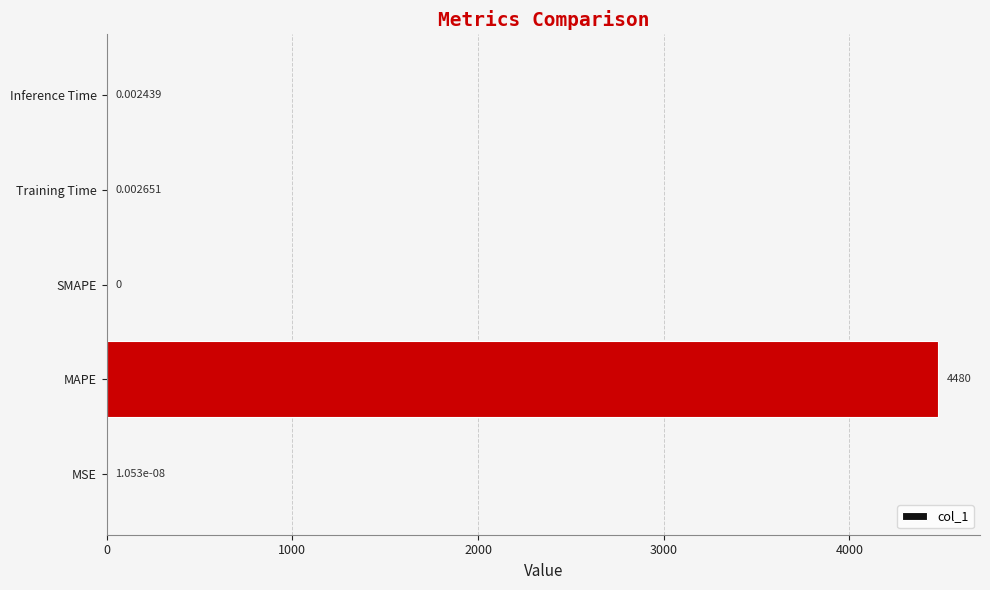

How many values exceed 0?

4